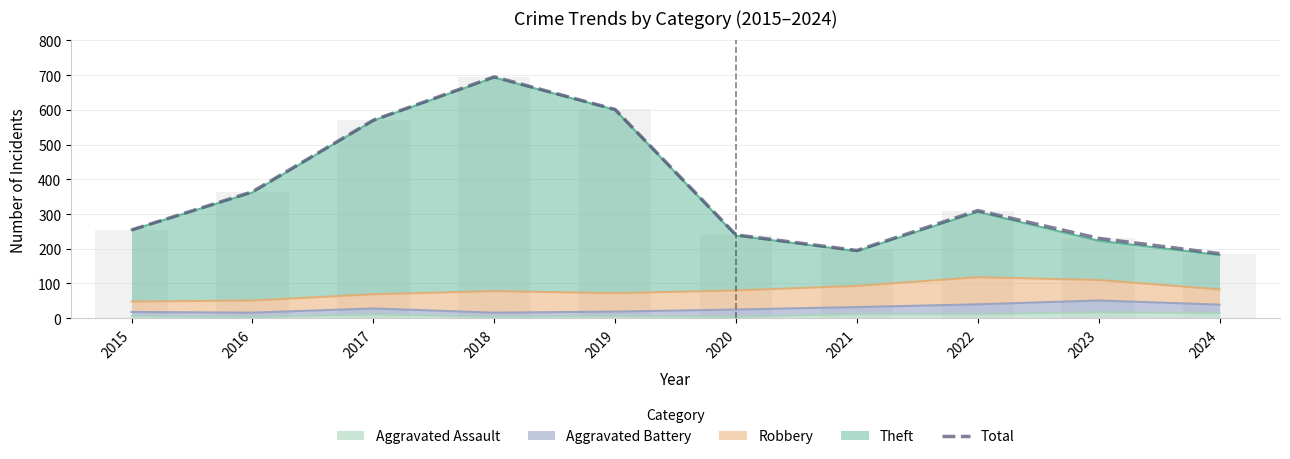

What is the value of the 10th bar from the left?

186